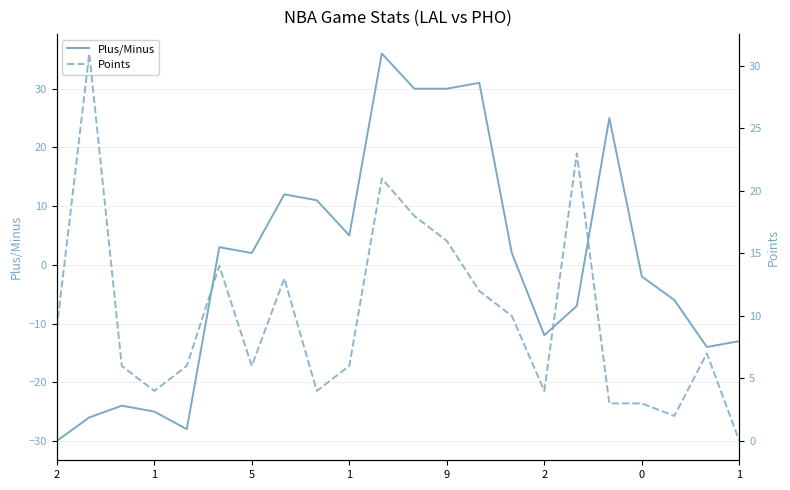

True or false: Points has a value of 9 at 1.

False